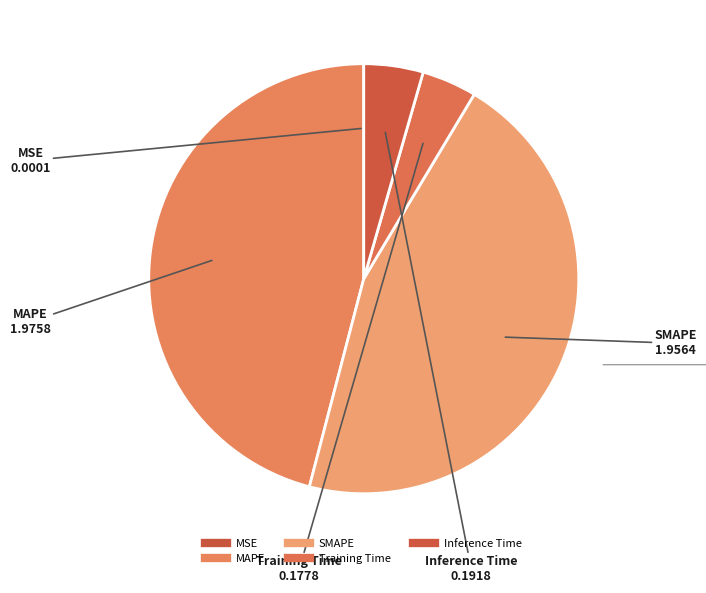

Combined, what portion of the pie is Inference Time and SMAPE?

49.9%